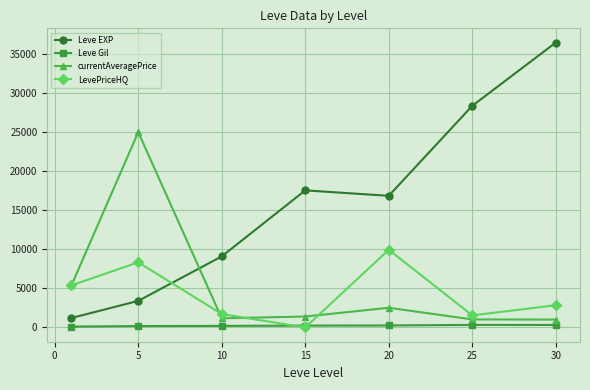

True or false: Leve Gil and Leve EXP cross at least once.

False